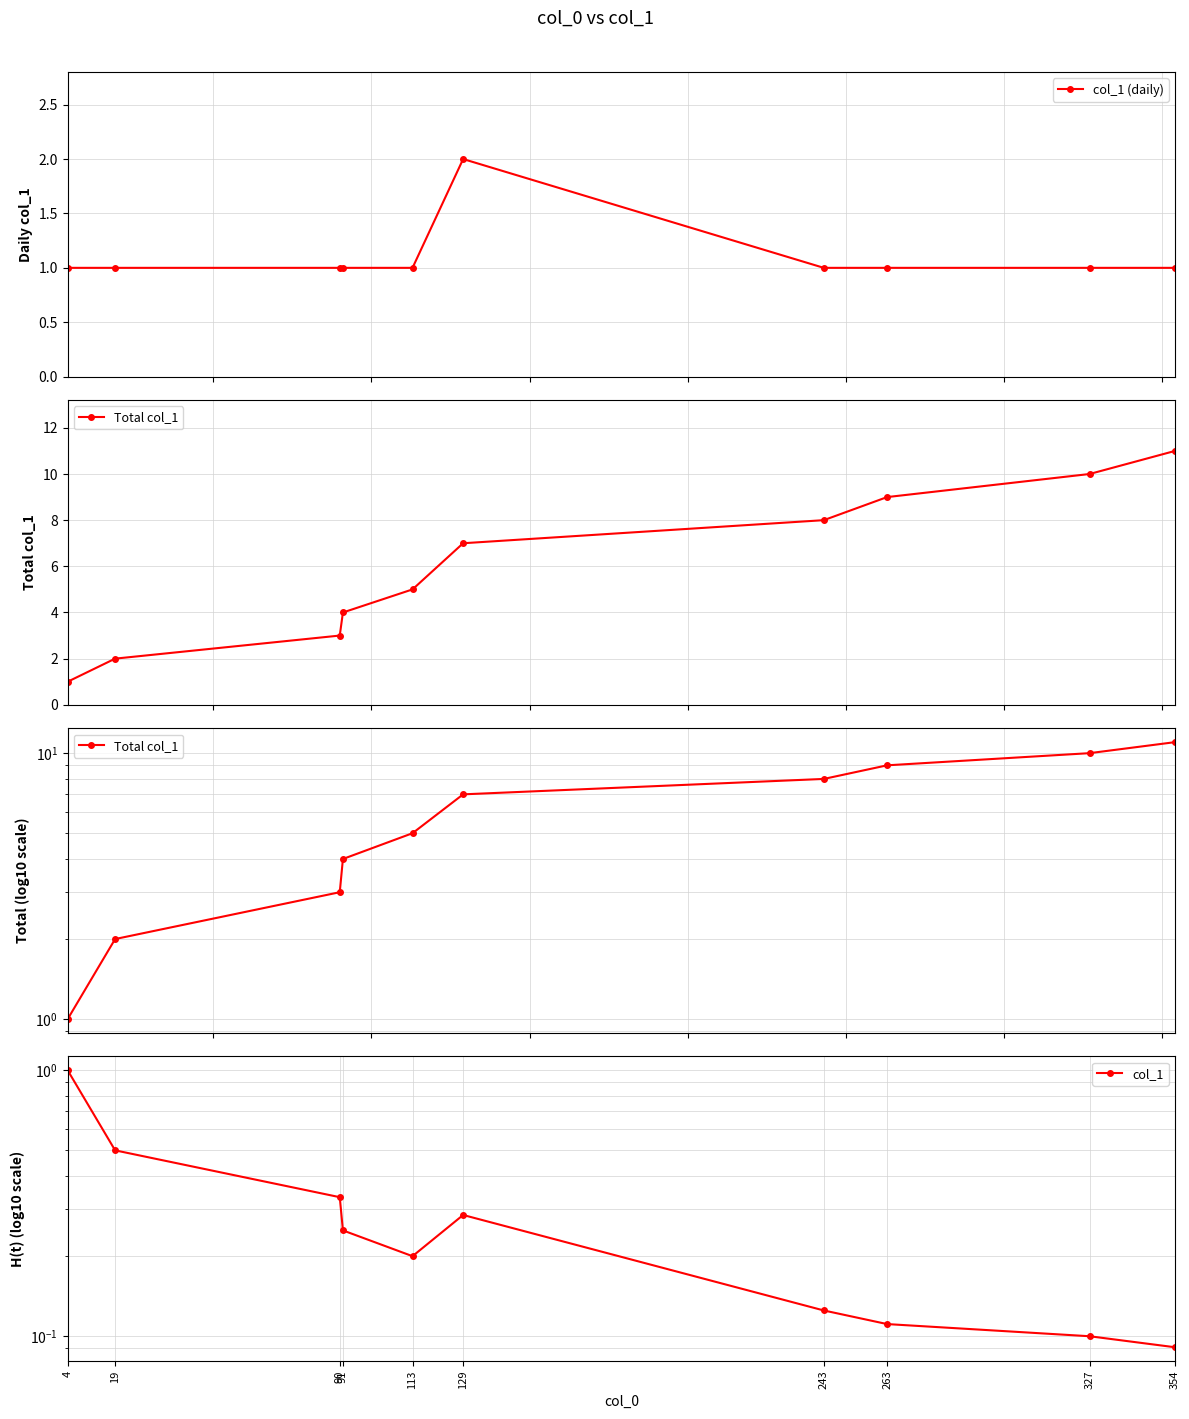

True or false: Total col_1 and col_1 (daily) cross at least once.

False